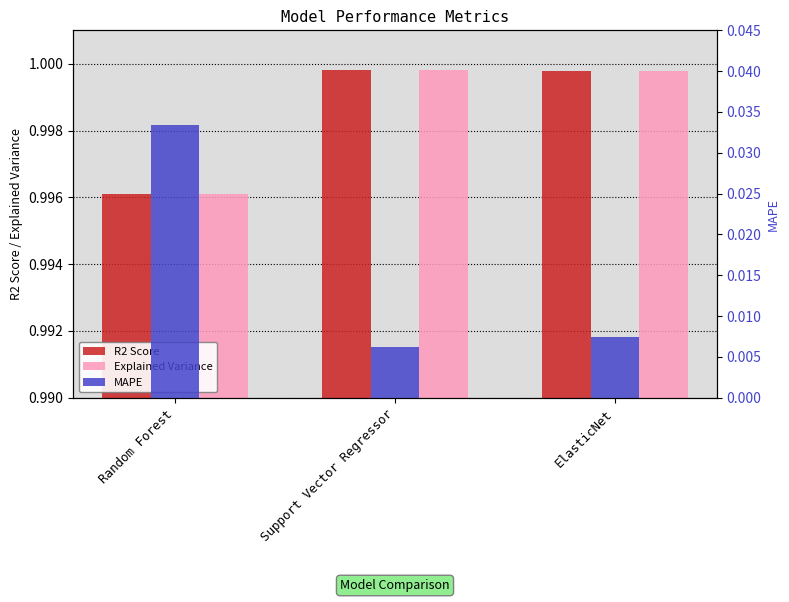

Rank the series at ElasticNet from lowest to highest value.

MAPE, R2 Score, Explained Variance